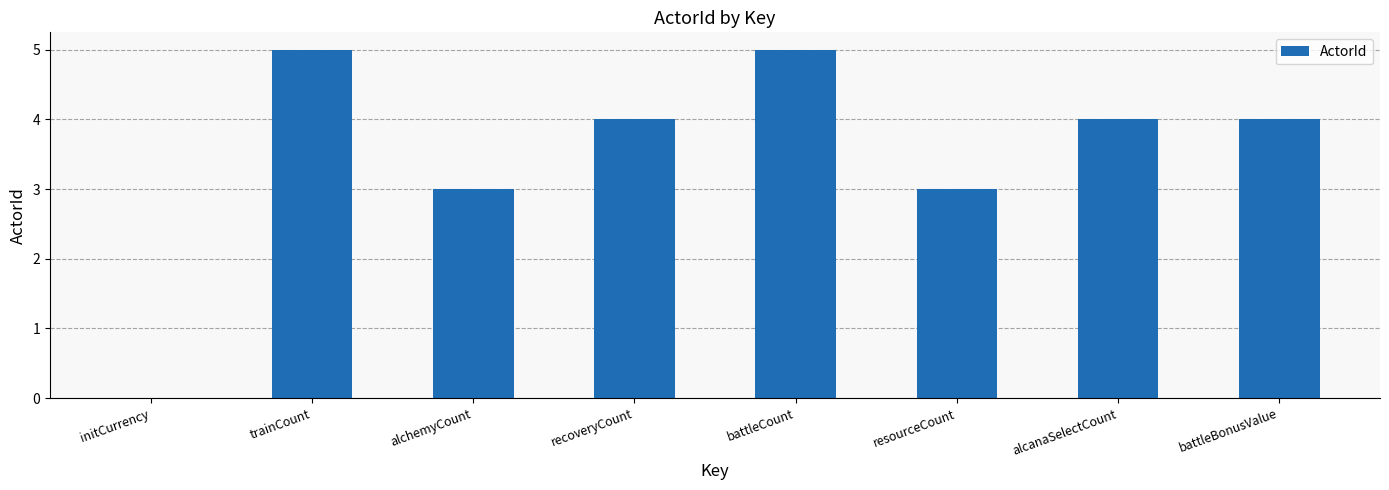

Are the bars horizontal?

No